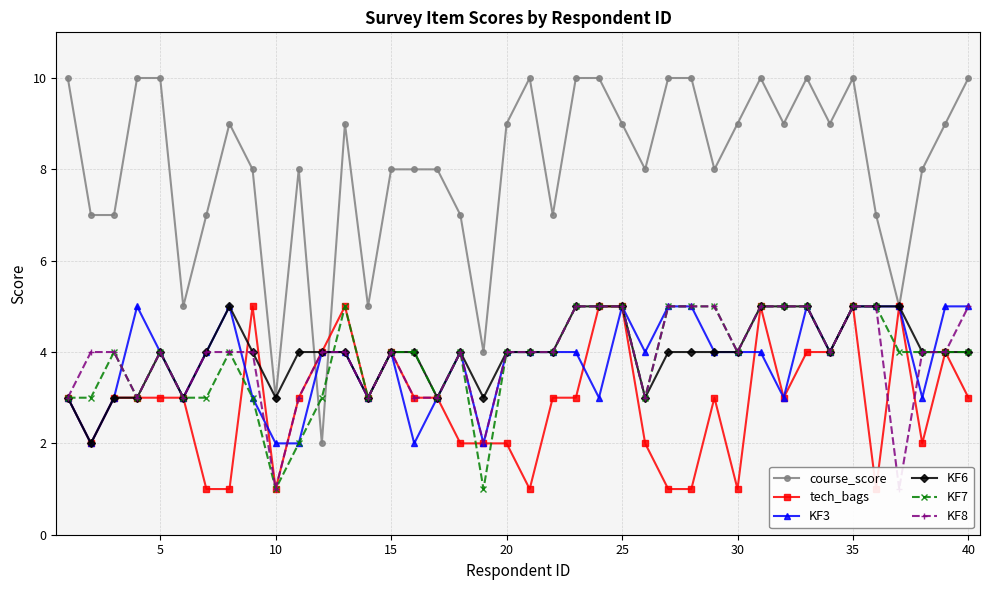

What is the value of the KF3 point at the 3rd from the left?

3